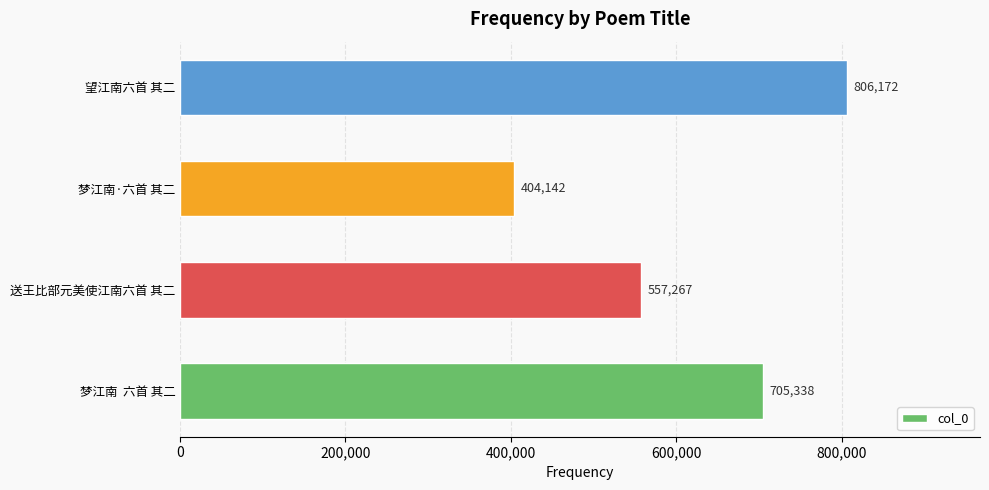

Does the chart contain stacked bars?

No